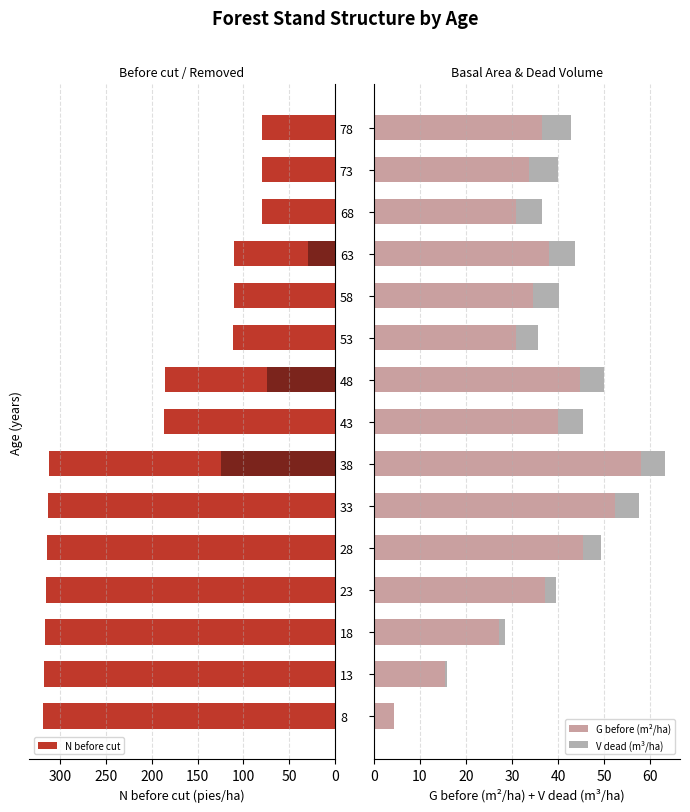

How many values in the G before (m²/ha) series are below 36?

7